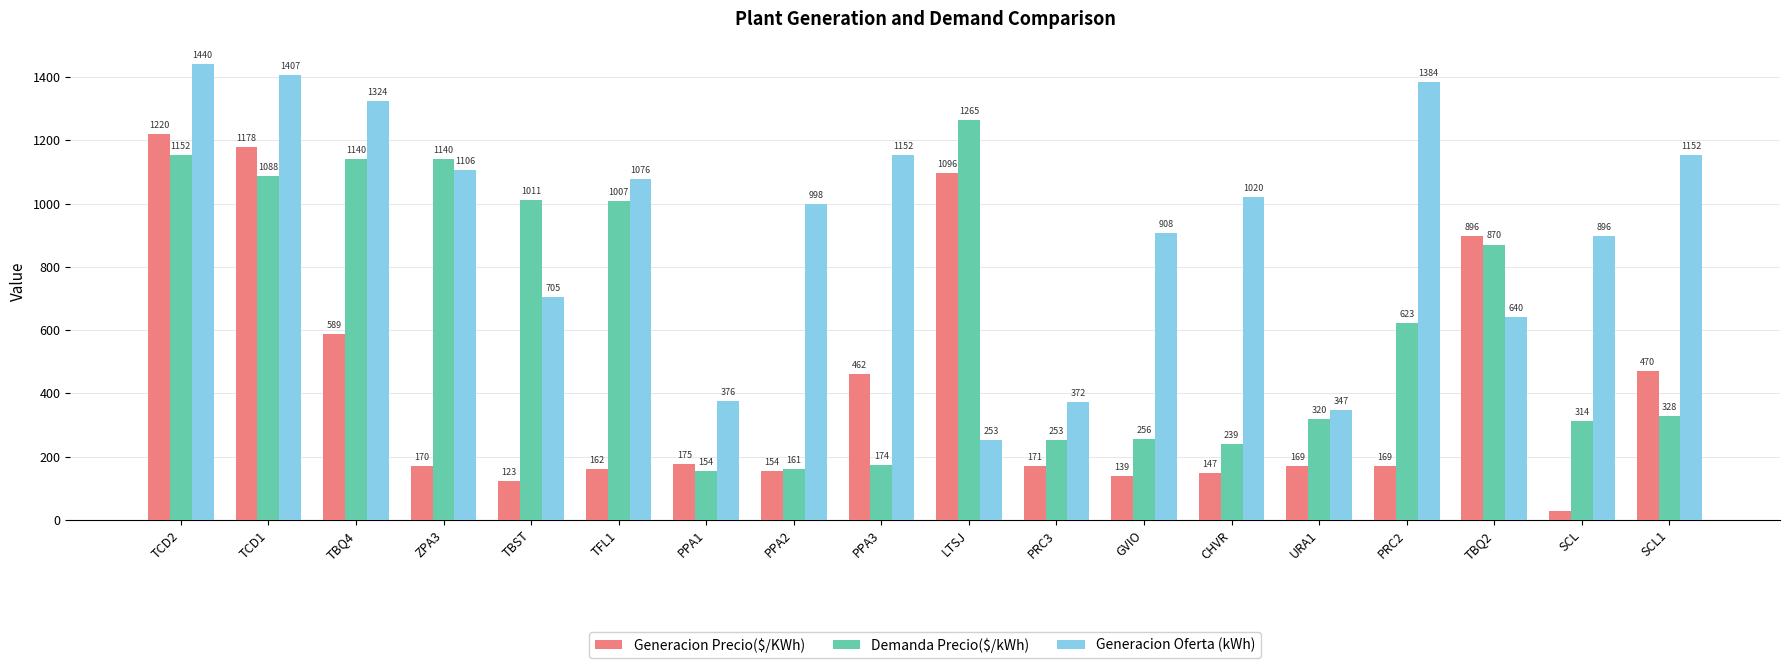

Which series has the largest total across all categories?

Generacion Oferta (kWh)